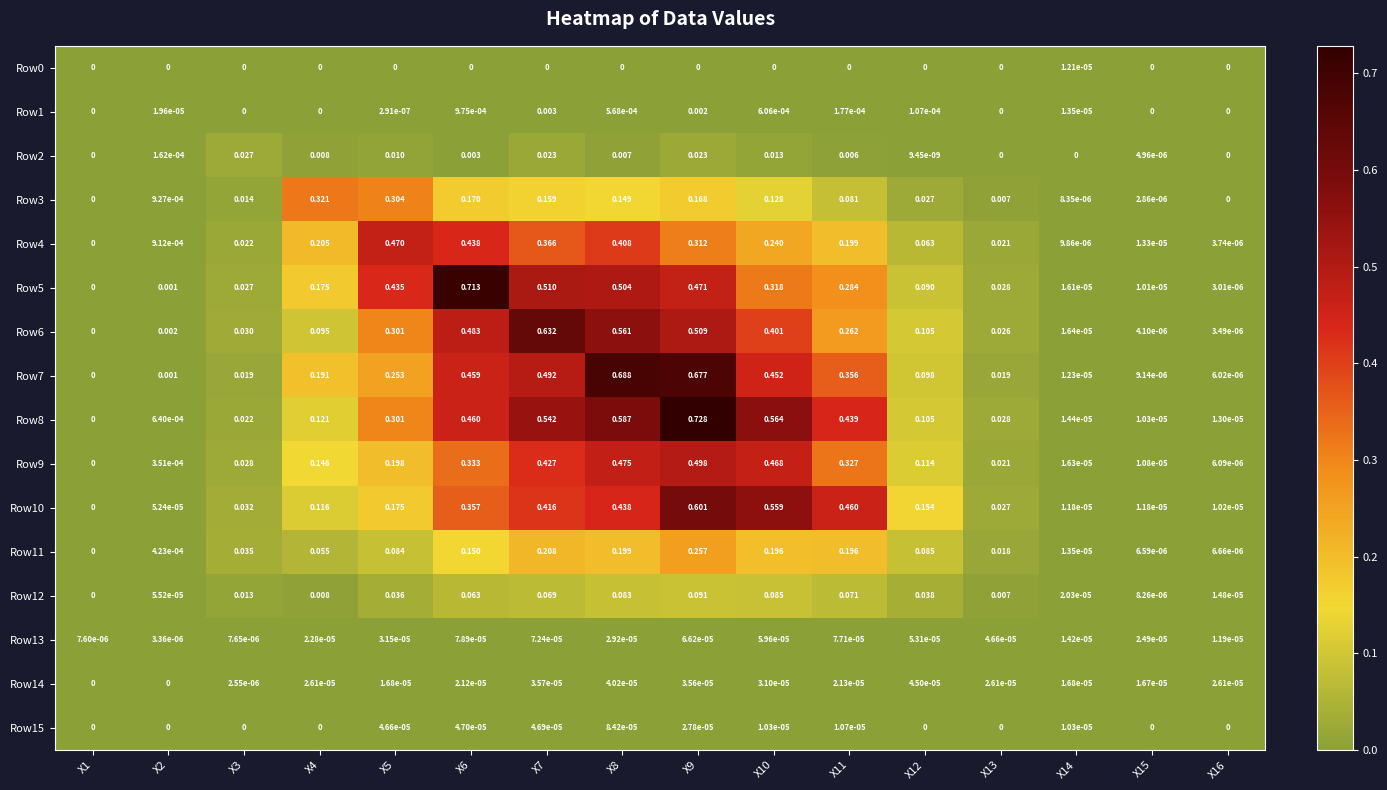

What is the total value across all series at X12?

0.9